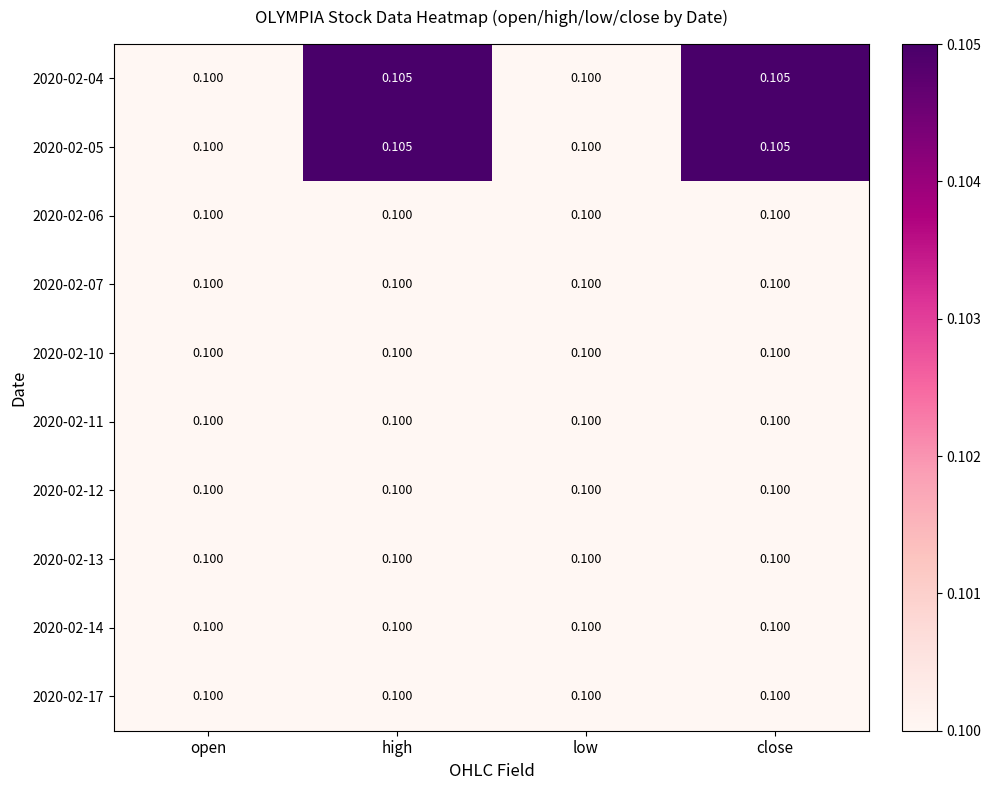

Which series has the largest total across all categories?

2020-02-04